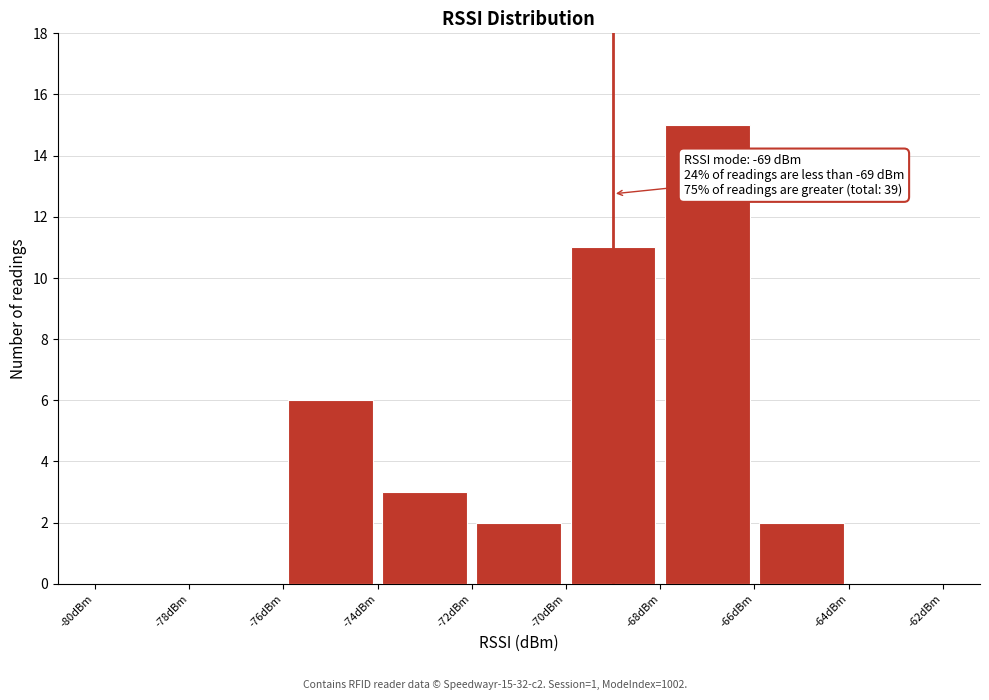

Which range on the x-axis has the tallest bar?

-68 to -66